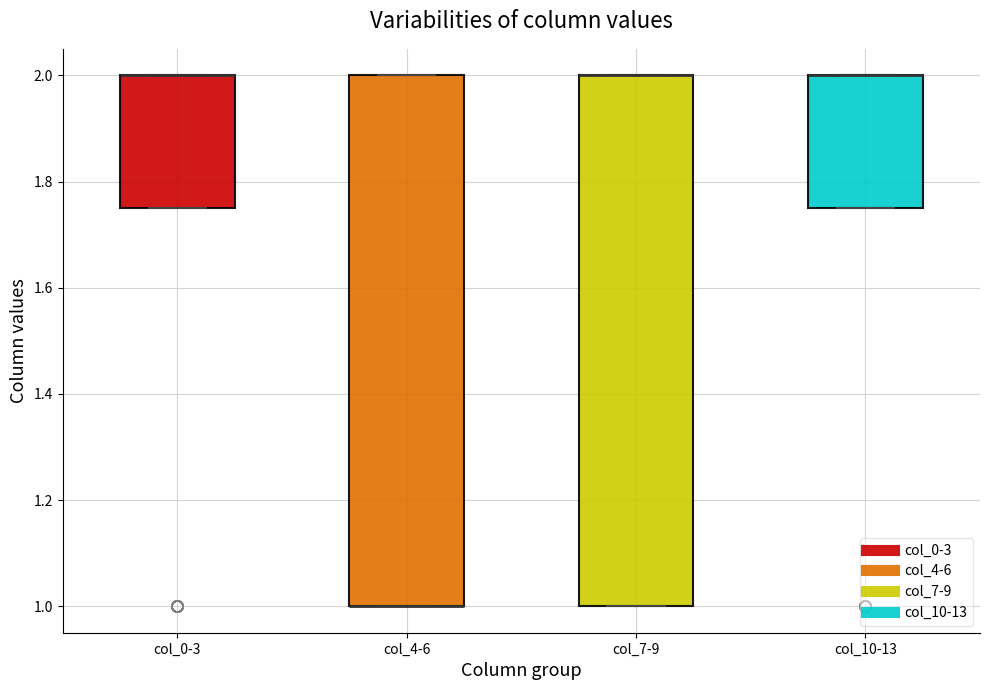

Reading left to right, transcribe this box plot: for each box, give where its median line is, the range the box spans, and where its two whiskers end, as read against the y-axis. The values are not printed on the chart, so give them approximately, as read against the axis.

col_0-3: median 2.00 (drawn on the box's upper edge), box 1.76 to 2.00, whiskers 1.76 to 2.00
col_4-6: median 1.00 (drawn on the box's lower edge), box 1.00 to 2.00, whiskers 1.00 to 2.00
col_7-9: median 2.00 (drawn on the box's upper edge), box 1.00 to 2.00, whiskers 1.00 to 2.00
col_10-13: median 2.00 (drawn on the box's upper edge), box 1.76 to 2.00, whiskers 1.76 to 2.00